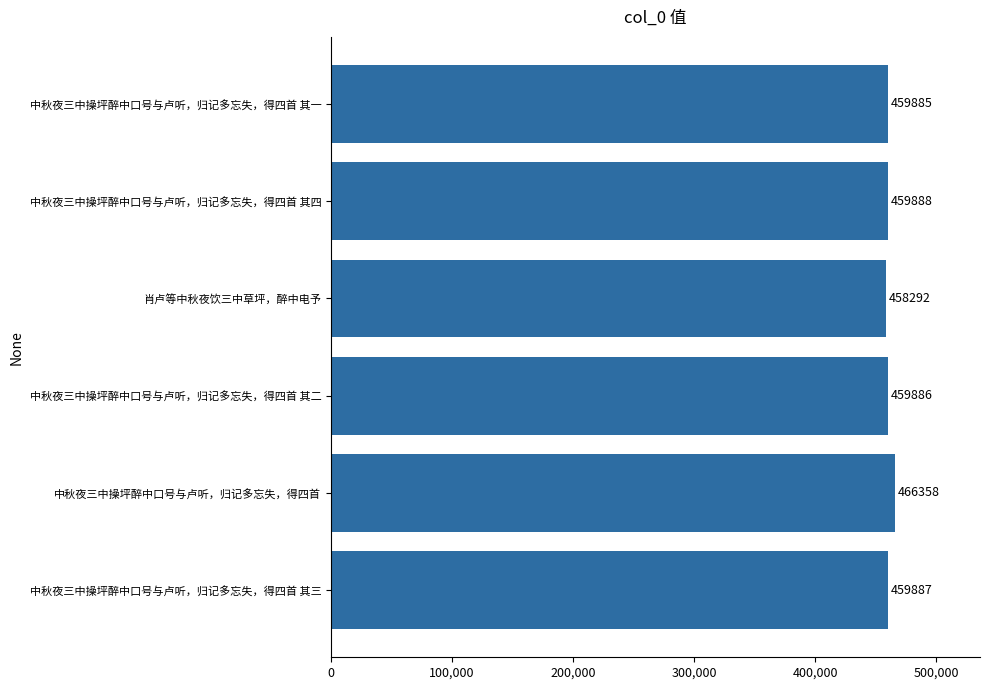

What is the average value?

460699